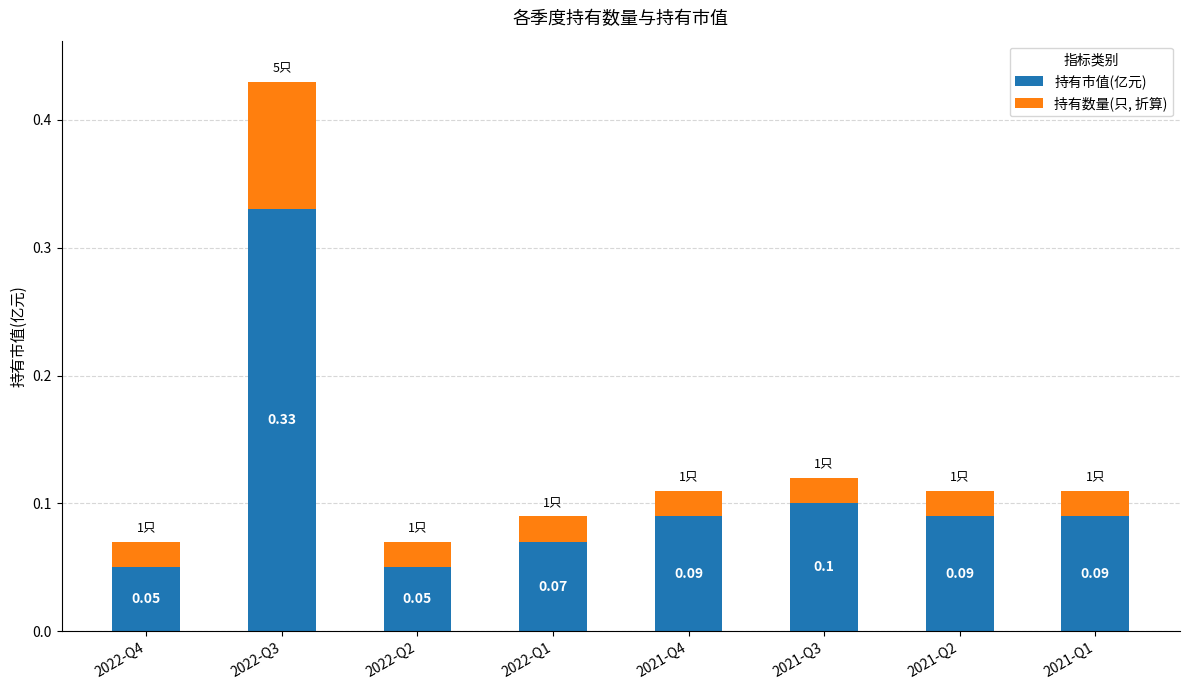

What is the total value across all series at 2022-Q3?

0.4